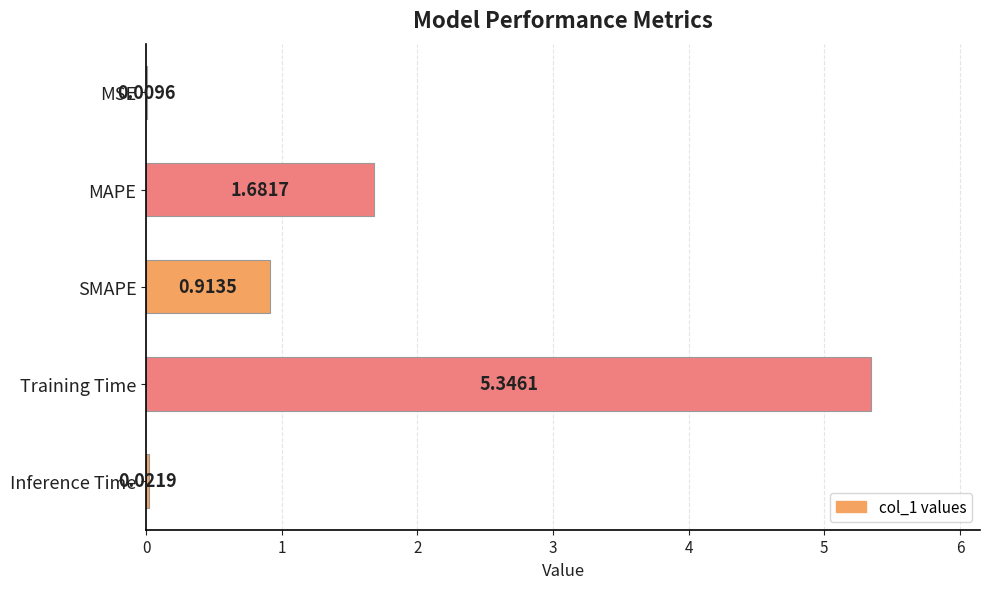

Which has a higher value, MSE or SMAPE?

SMAPE